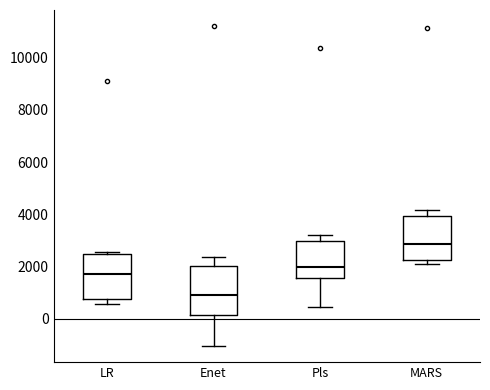

Which box's median line is the lowest?

Enet